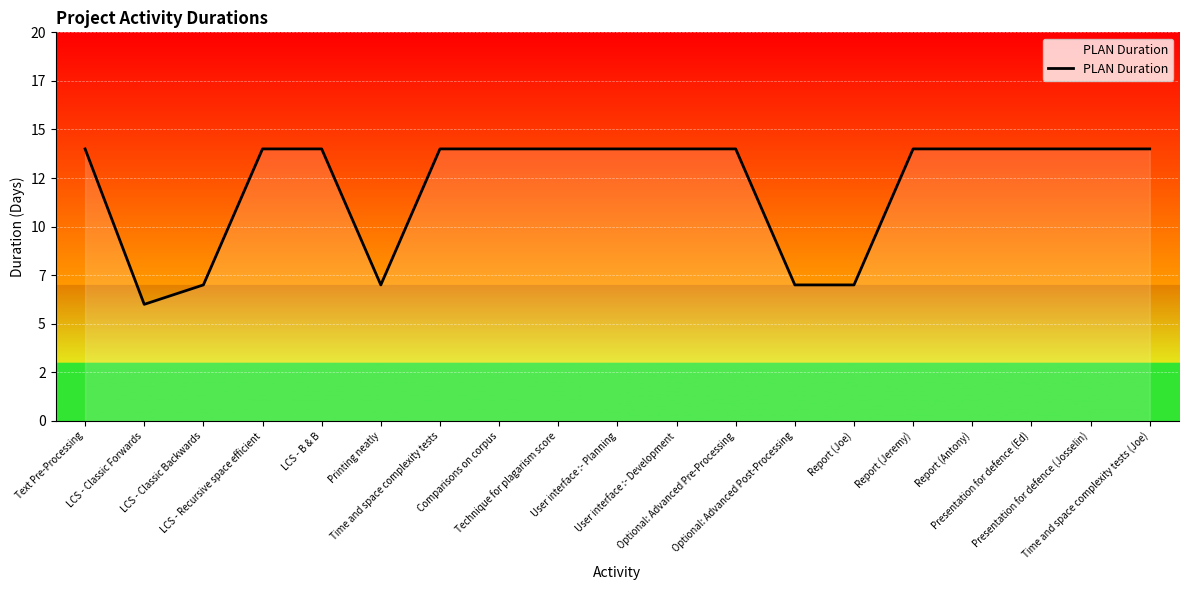

What is the sum of the values at Optional: Advanced Pre-Processing and LCS - Recursive space efficient?

28